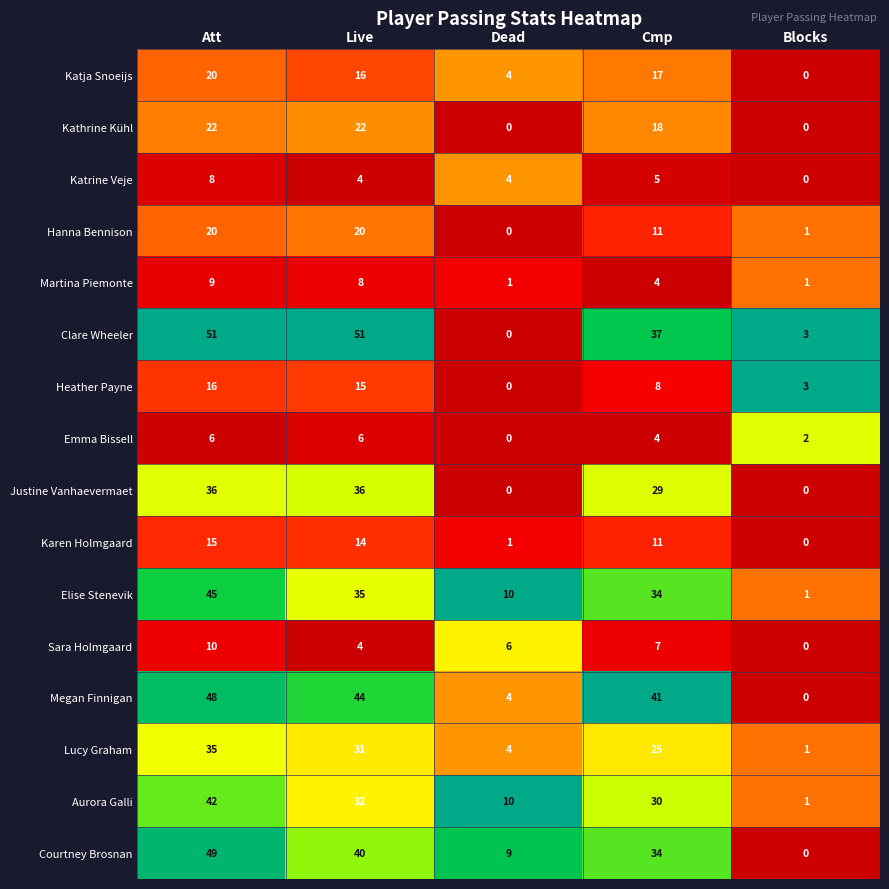

Which series has the largest total across all categories?

Clare Wheeler